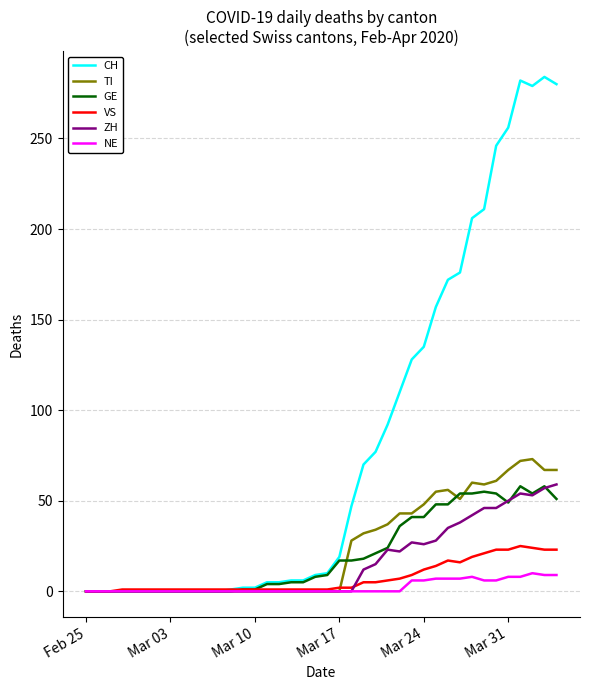

What is the average value of the NE series?

2